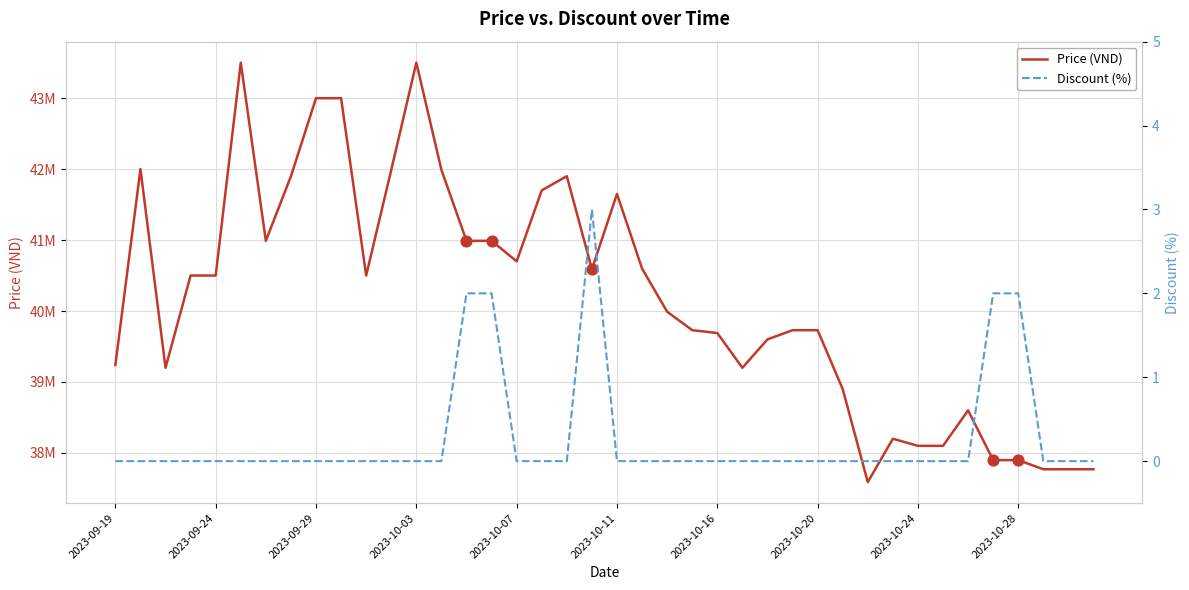

Which series has the largest total across all categories?

Price